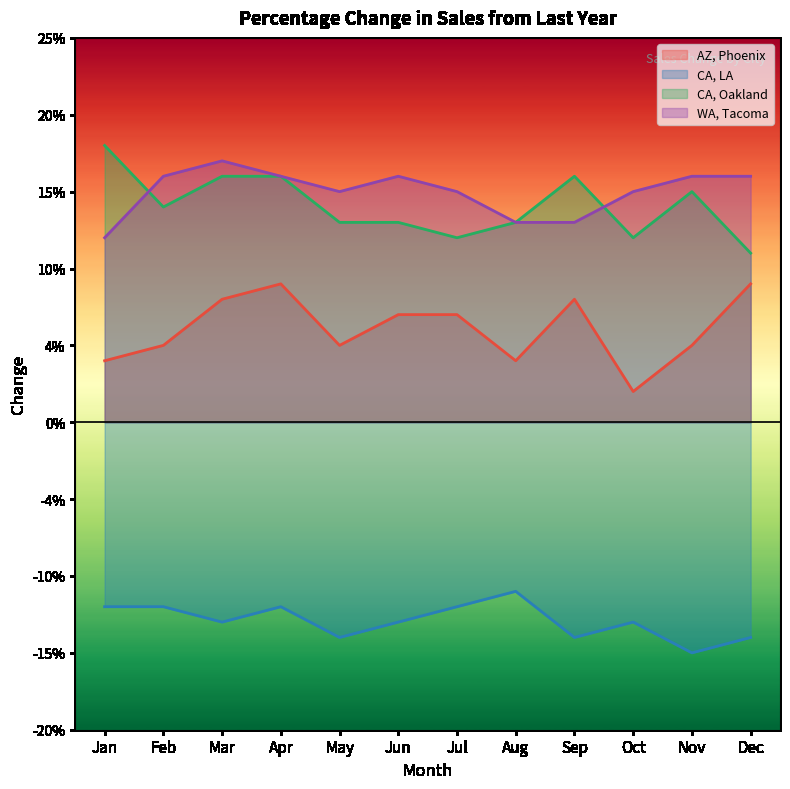

Does the chart display data point markers on the line(s)?

No